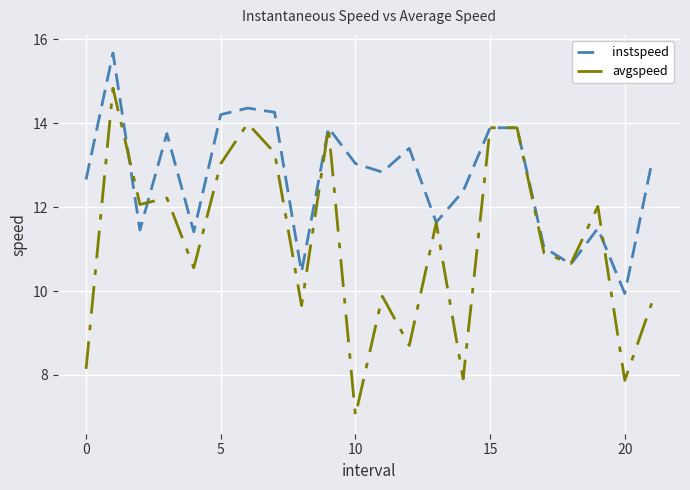

How many values in the avgspeed series exceed 11?

11